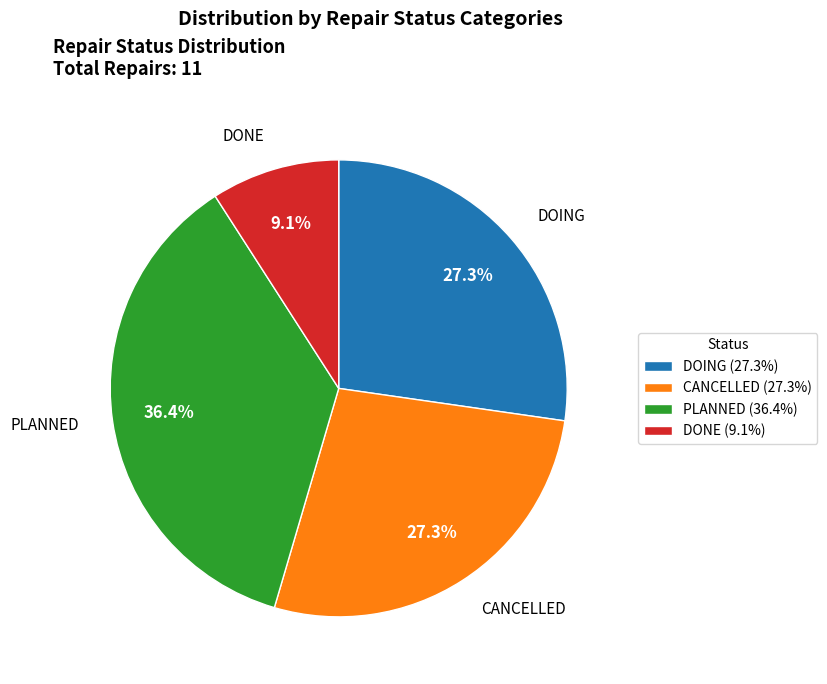

What percentage is the DOING slice, to the nearest percent?

27%